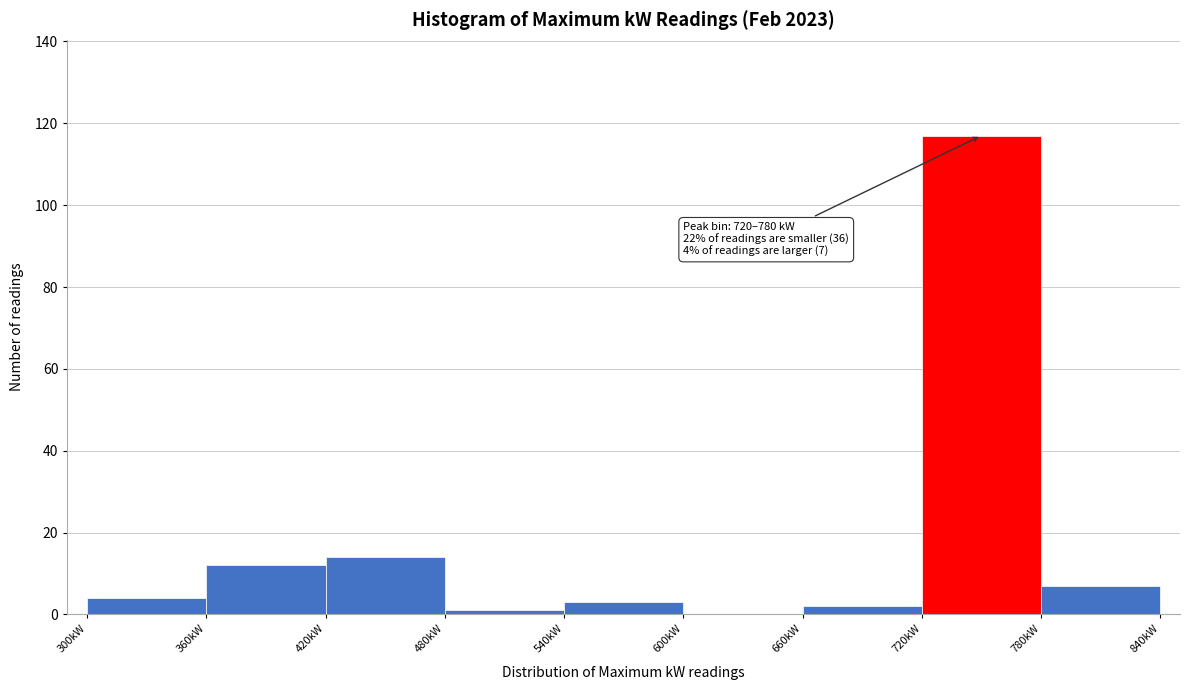

Over which range of the x-axis is the bar tallest?

720 to 780